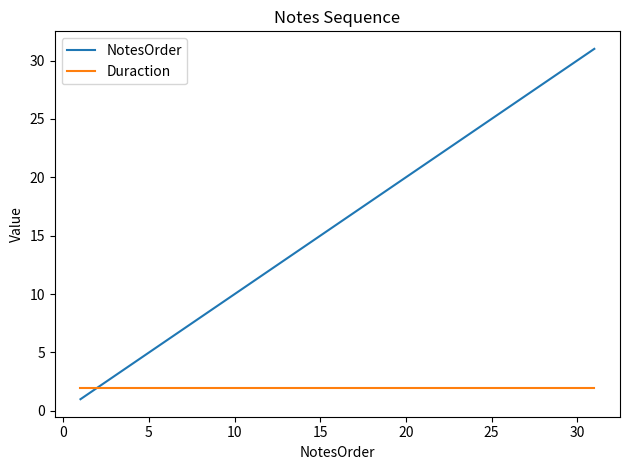

What is the minimum value shown in the chart?

1